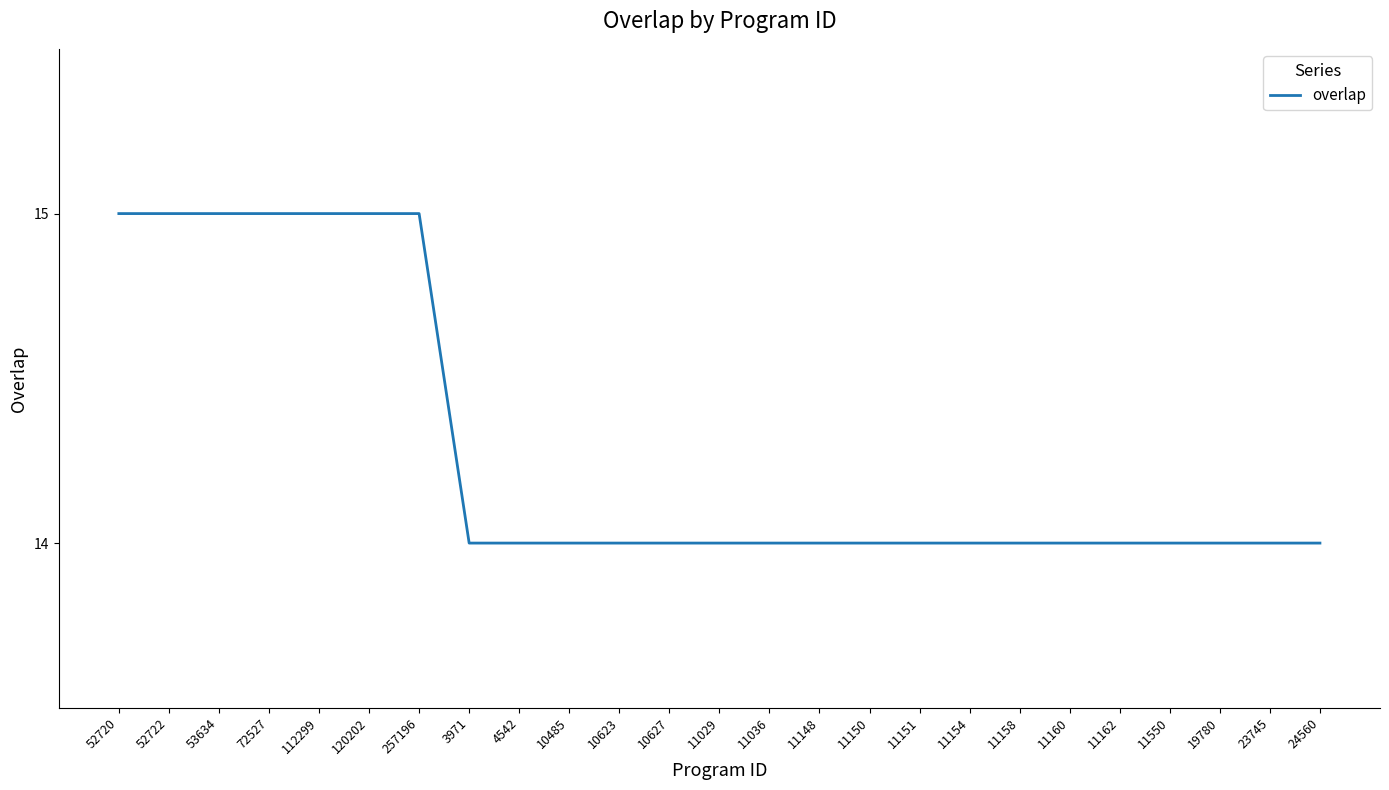

How many categories are shown in the chart?

25